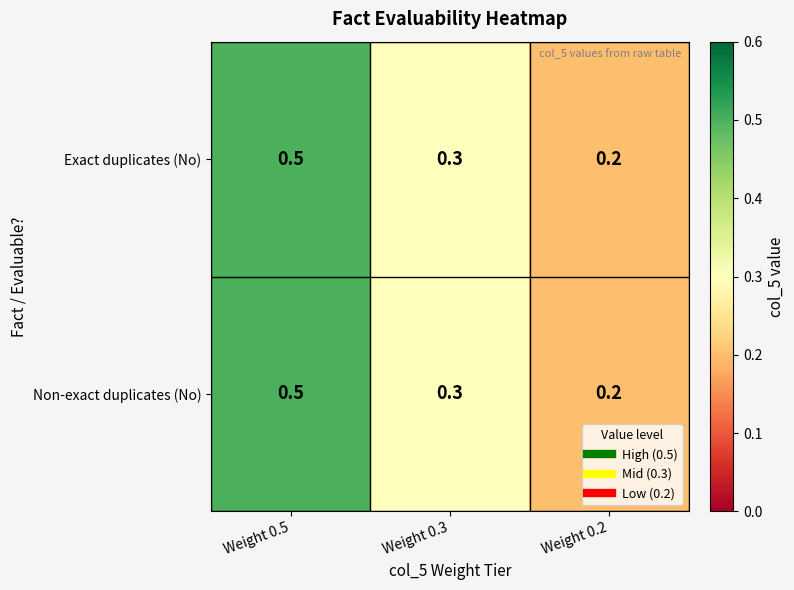

Reading left to right, what are all the values shown in this chart?

Exact duplicates (No): Weight 0.5=0.5	Weight 0.3=0.3	Weight 0.2=0.2
Non-exact duplicates (No): Weight 0.5=0.5	Weight 0.3=0.3	Weight 0.2=0.2